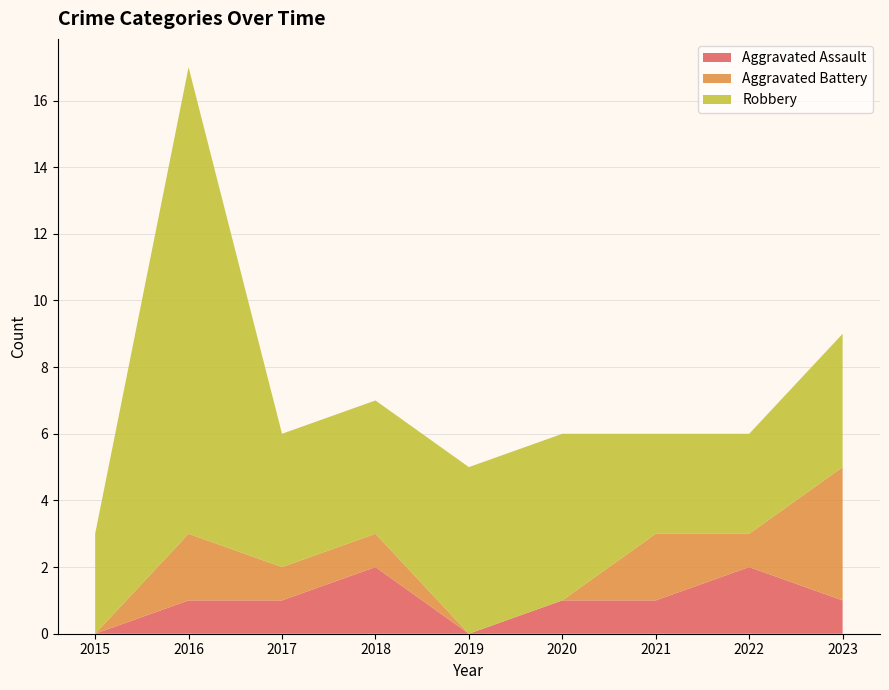

Reading right to left, transcribe all the data shown in this chart.

Aggravated Assault: 2023=1	2022=2	2021=1	2020=1	2019=0	2018=2	2017=1	2016=1	2015=0
Aggravated Battery: 2023=4	2022=1	2021=2	2020=0	2019=0	2018=1	2017=1	2016=2	2015=0
Robbery: 2023=4	2022=3	2021=3	2020=5	2019=5	2018=4	2017=4	2016=14	2015=3